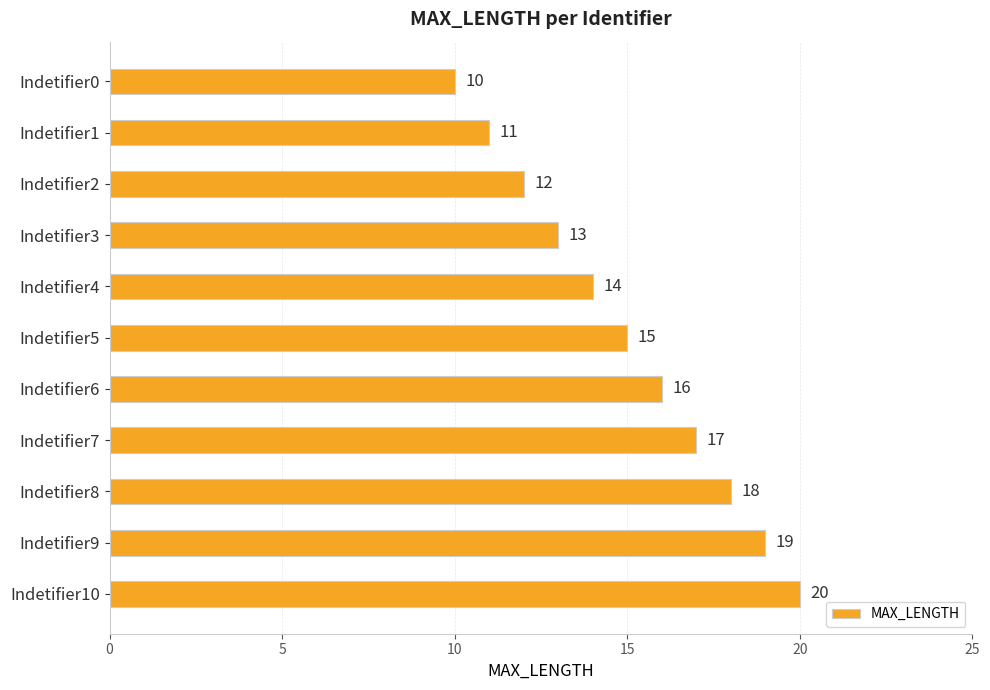

List the labels in order of value, largest first.

Indetifier10, Indetifier9, Indetifier8, Indetifier7, Indetifier6, Indetifier5, Indetifier4, Indetifier3, Indetifier2, Indetifier1, Indetifier0